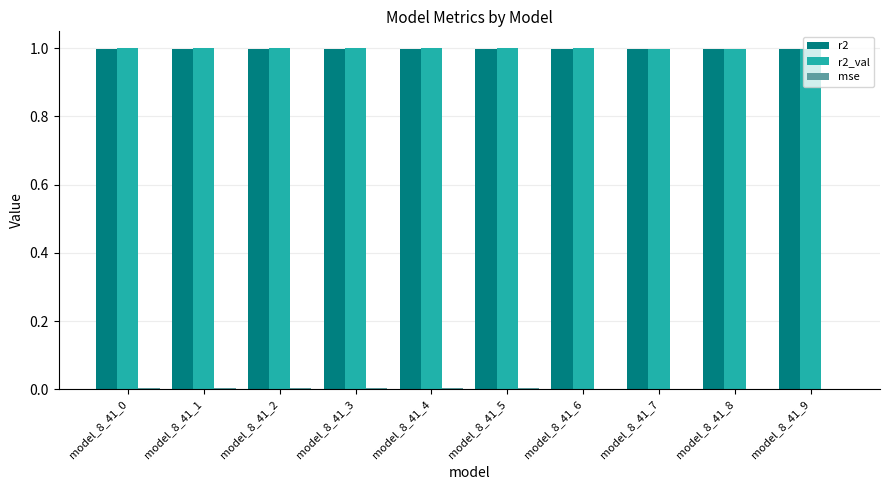

What is the highest value of the r2 series?

1.0